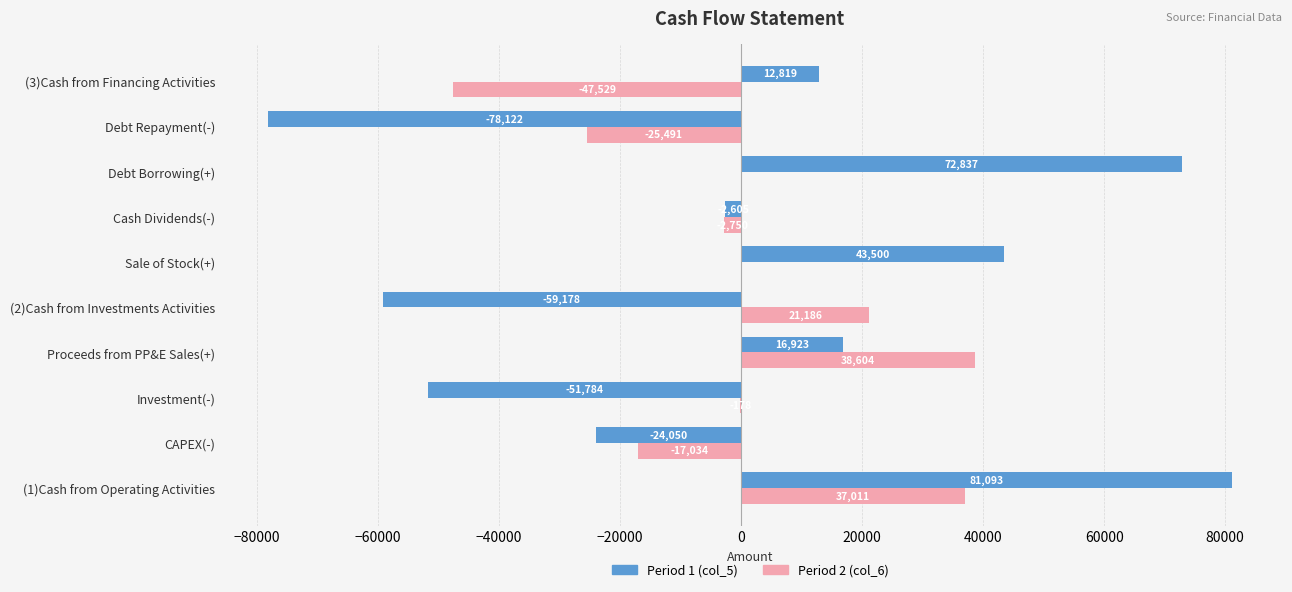

Which series has the widest spread of values?

Period 1 (col_5)